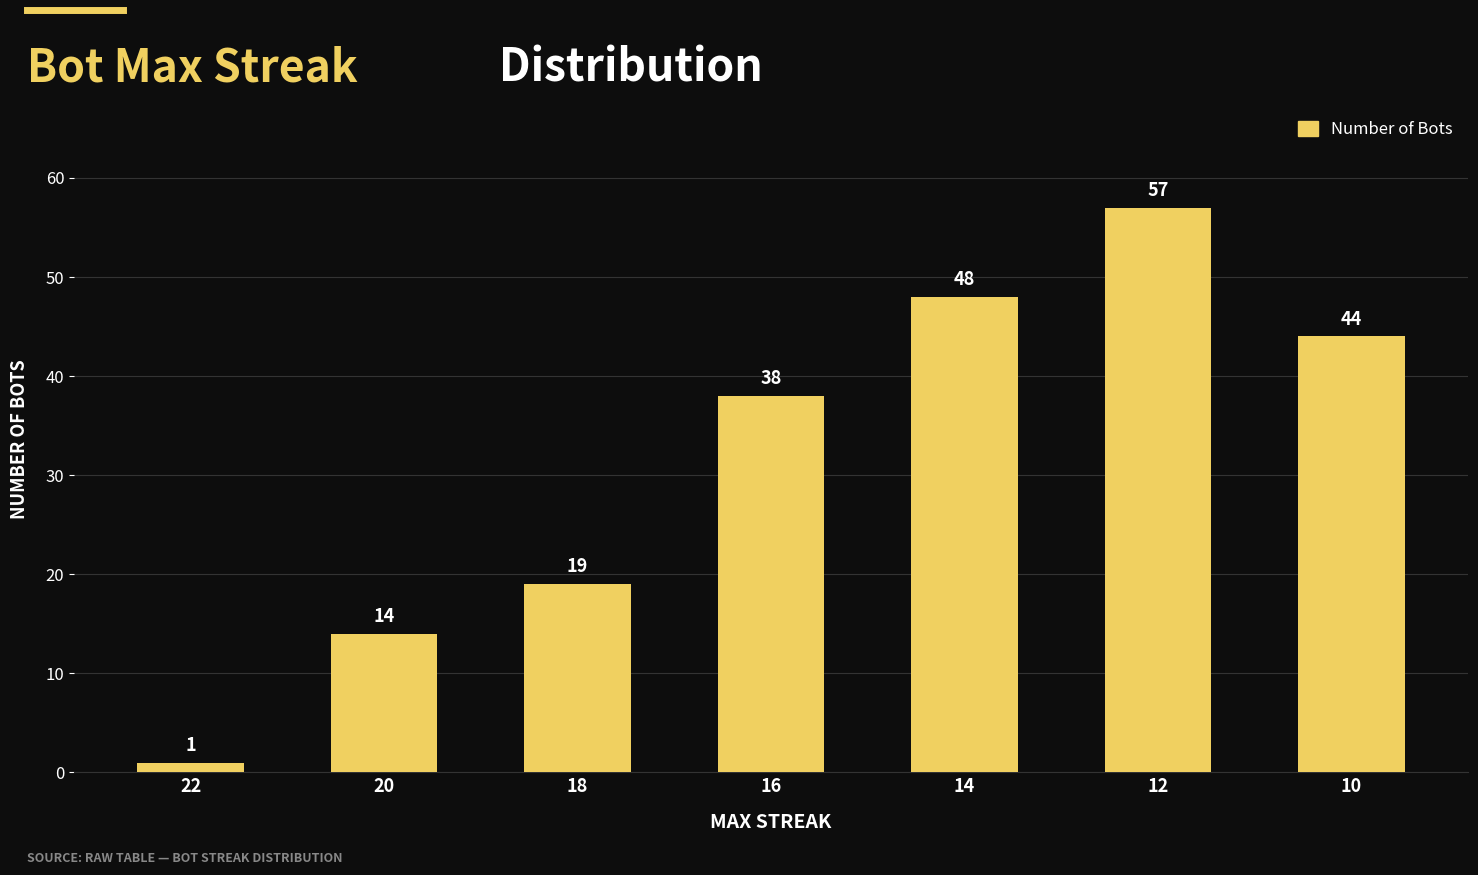

Which label corresponds to the smallest value in the chart?

22